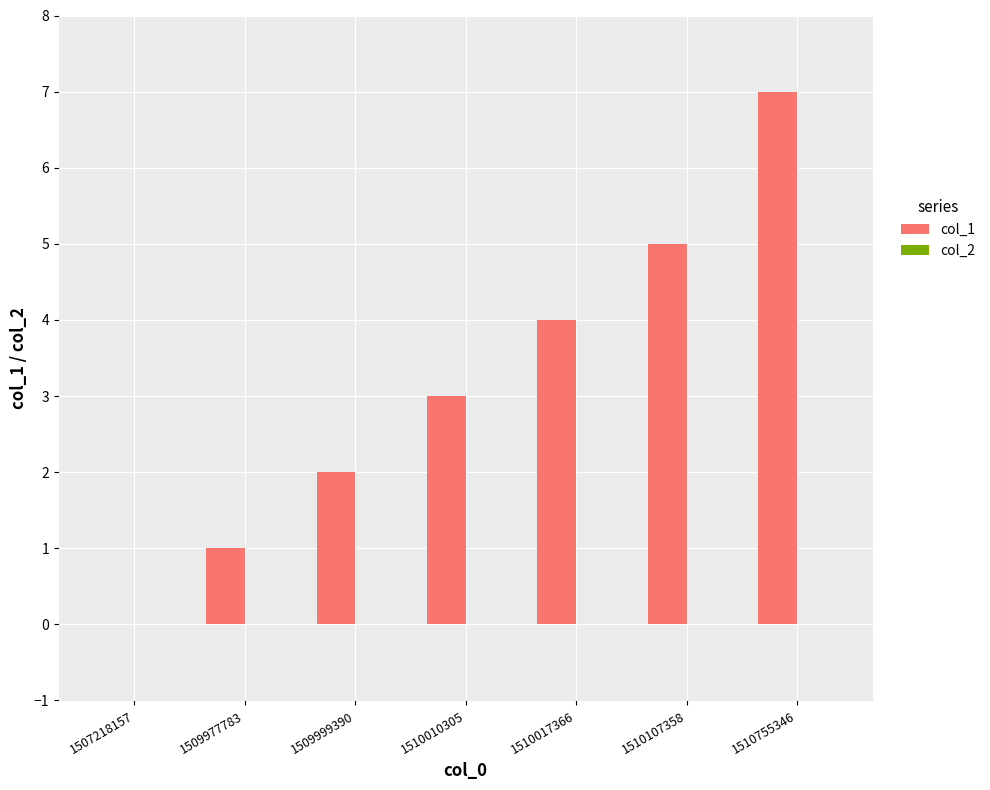

Which label corresponds to the largest value in the chart?

1510755346